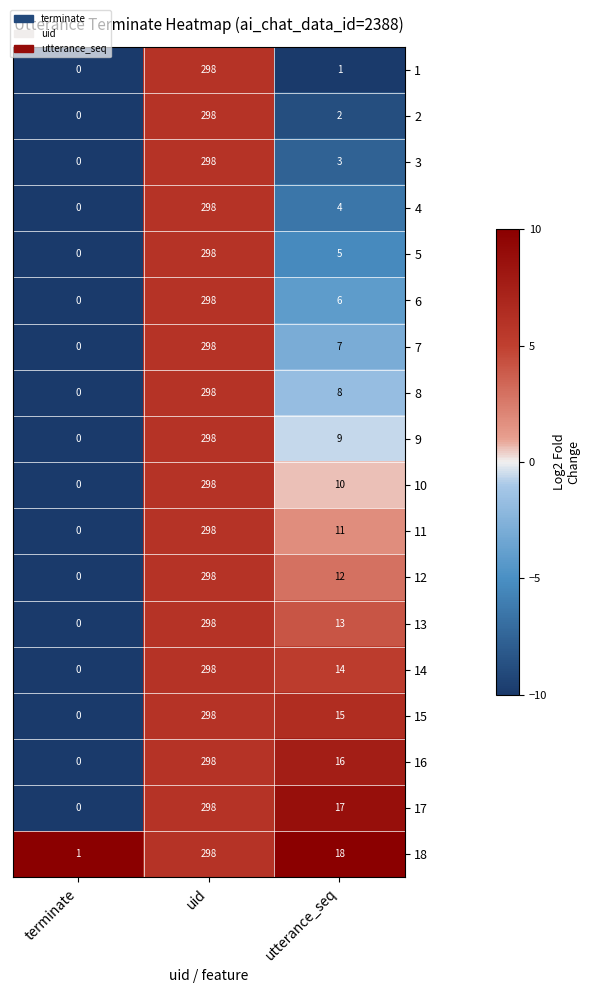

At which category is the sum across all series the highest?

uid